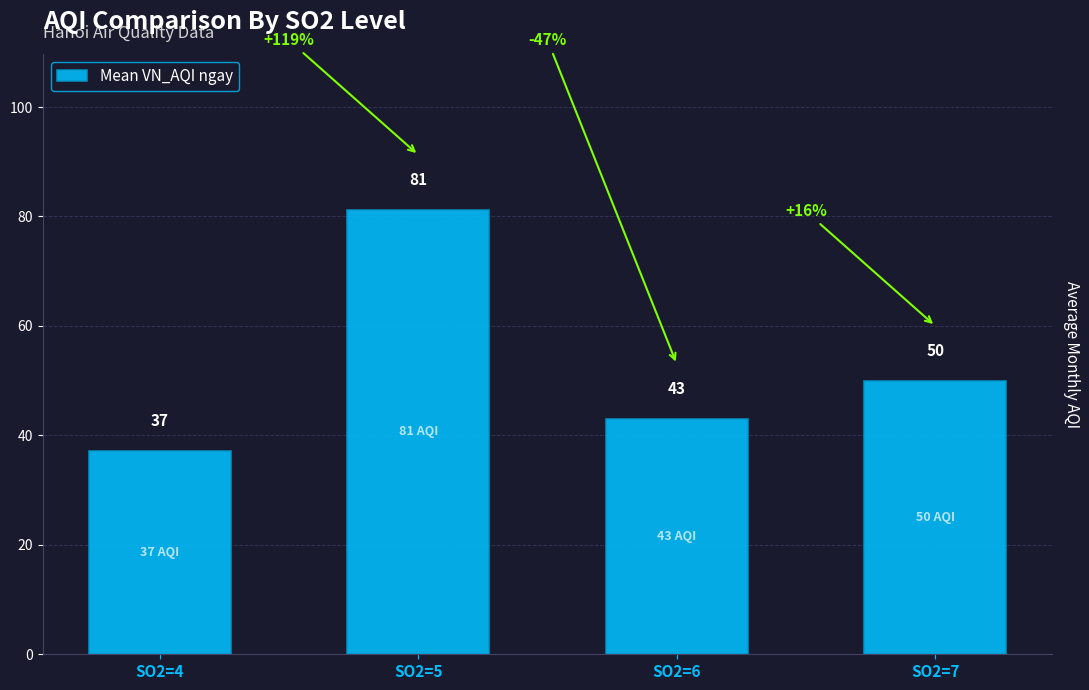

How many series are shown in this chart?

1